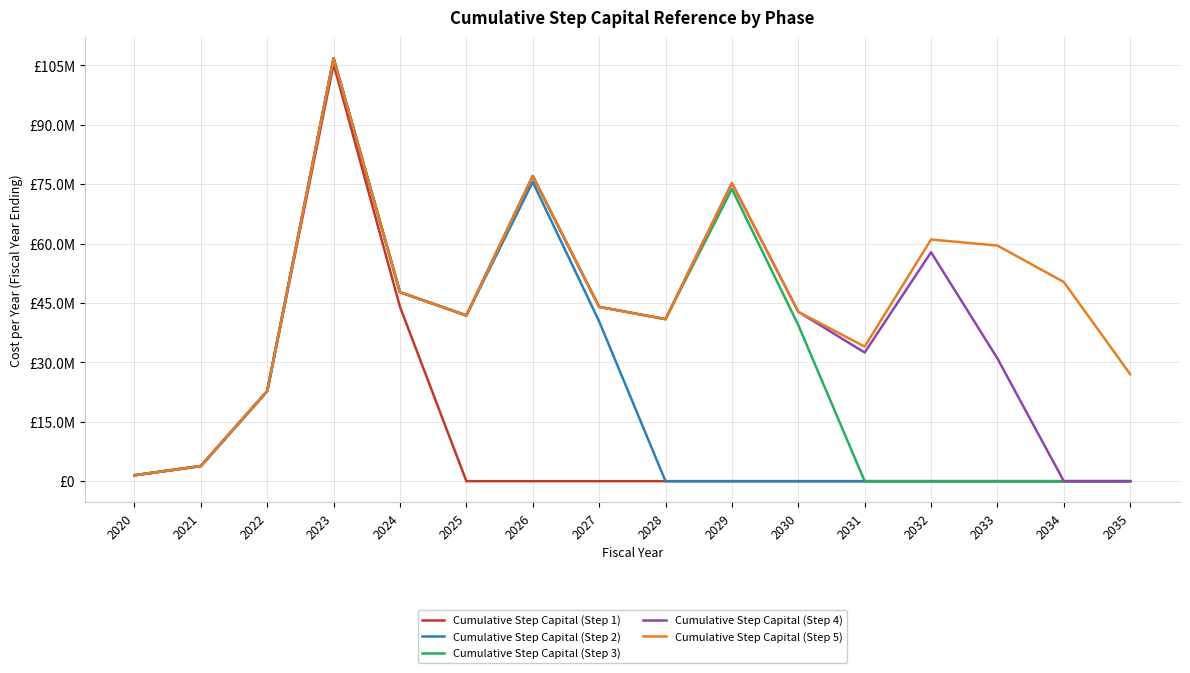

Does the chart have visible grid lines?

Yes